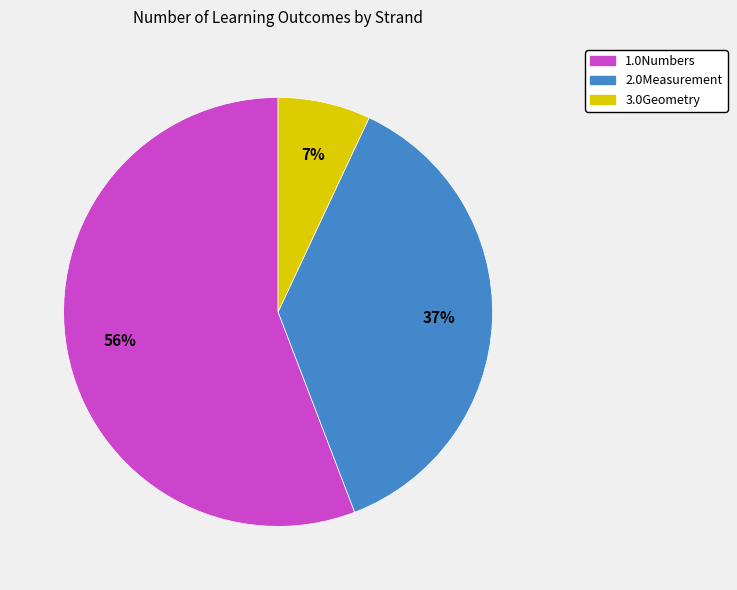

How many slices are in this pie chart?

3